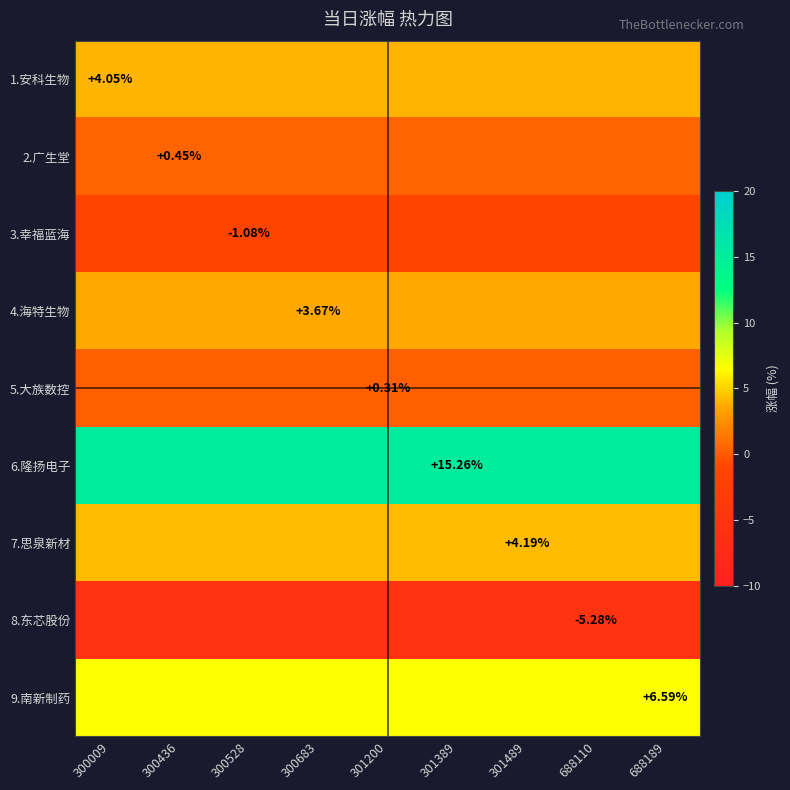

The 1.安科生物 series shows 1.6 at 301200. True or false?

False